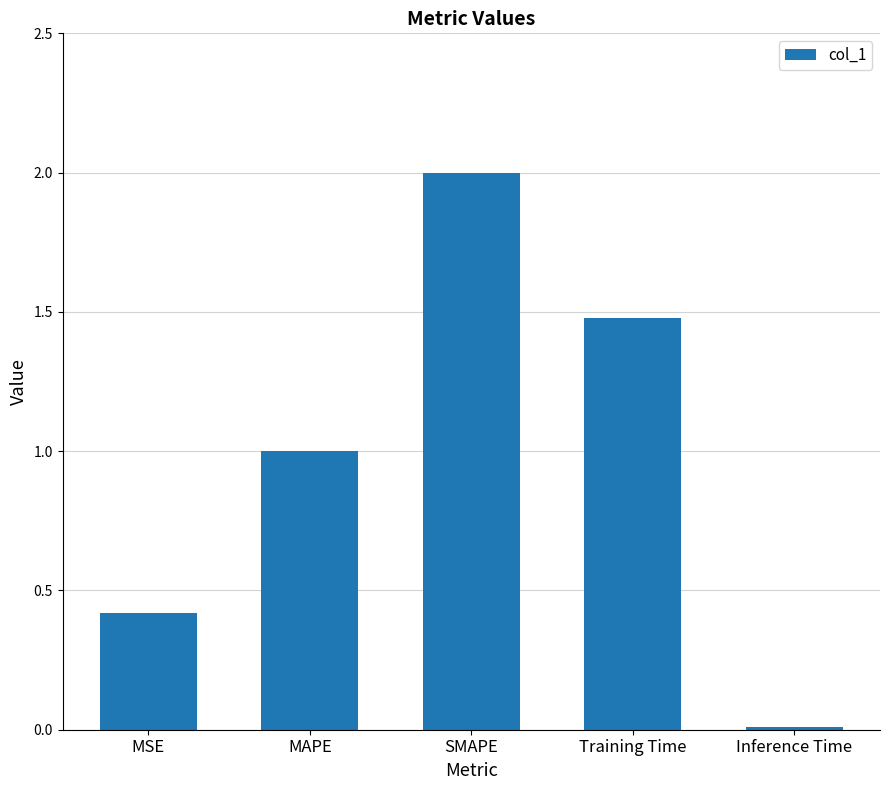

List the labels in order of value, smallest first.

Inference Time, MSE, MAPE, Training Time, SMAPE